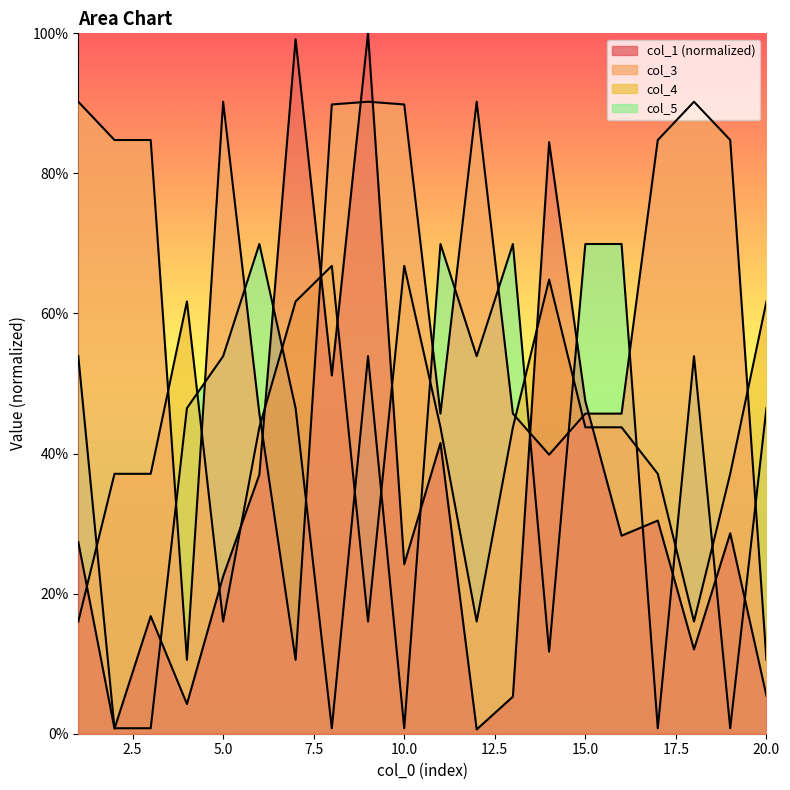

Read the col_3 value at 3.

0.8